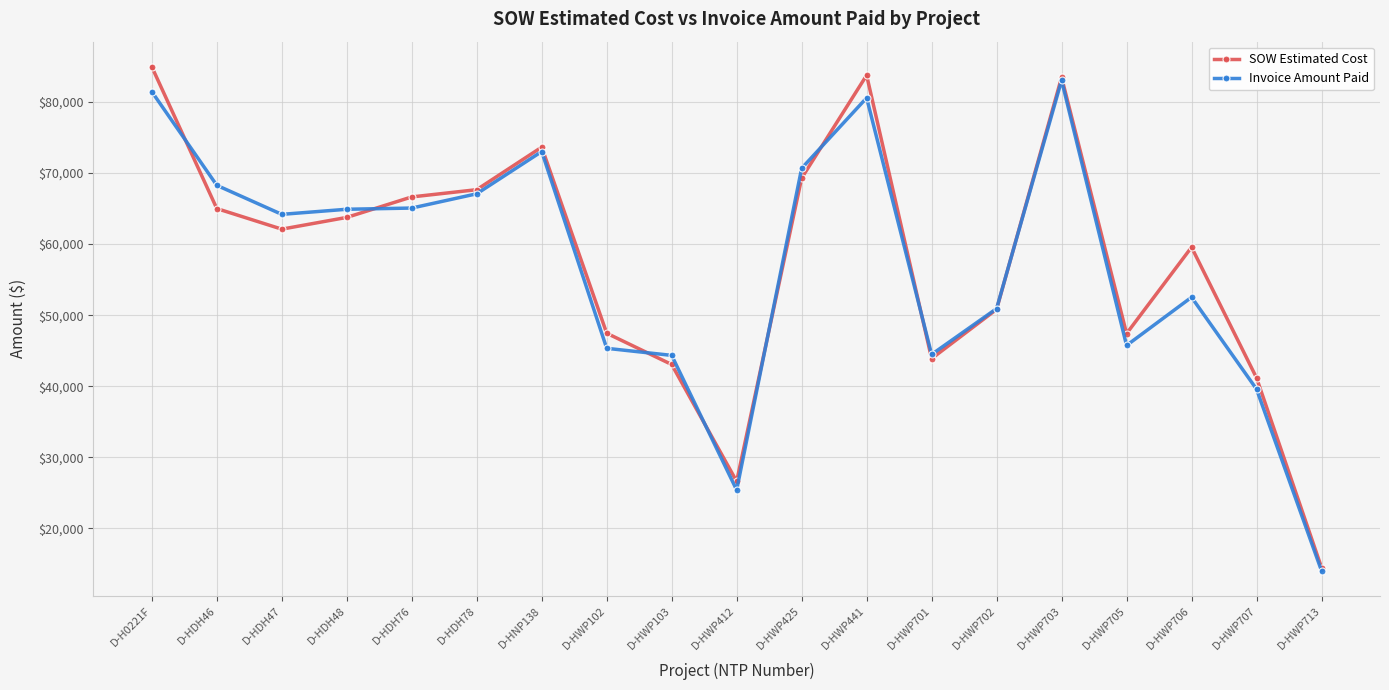

Which series has the largest total across all categories?

SOW Estimated Cost